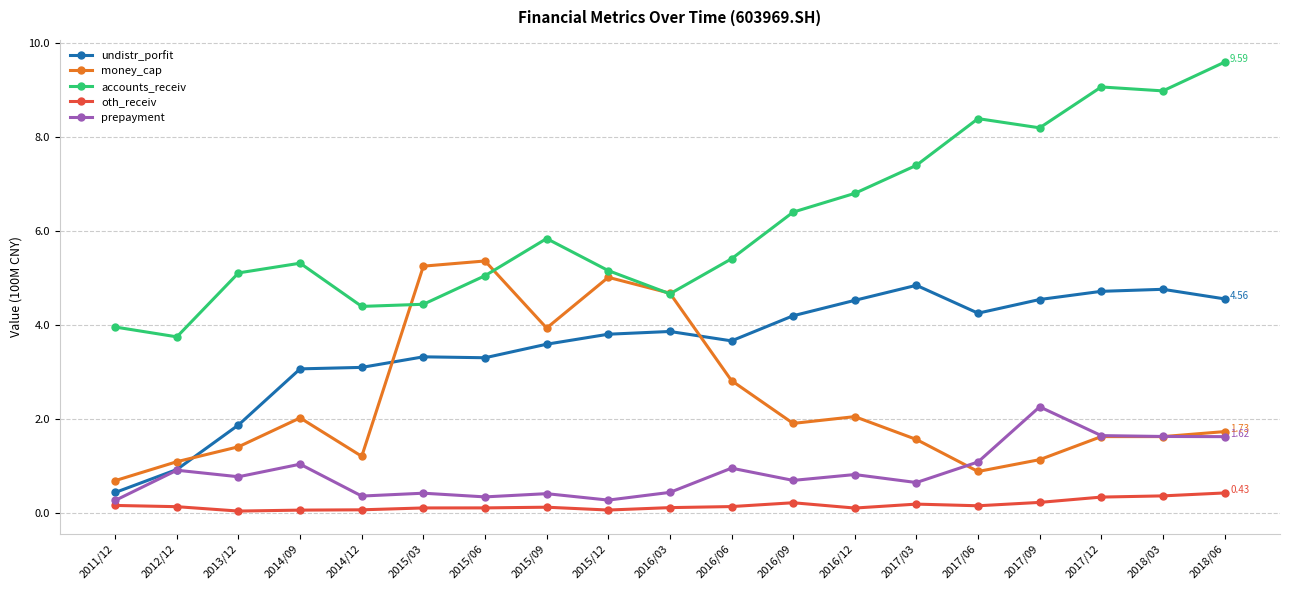

The money_cap series shows 1.2 at 2011/12. True or false?

False